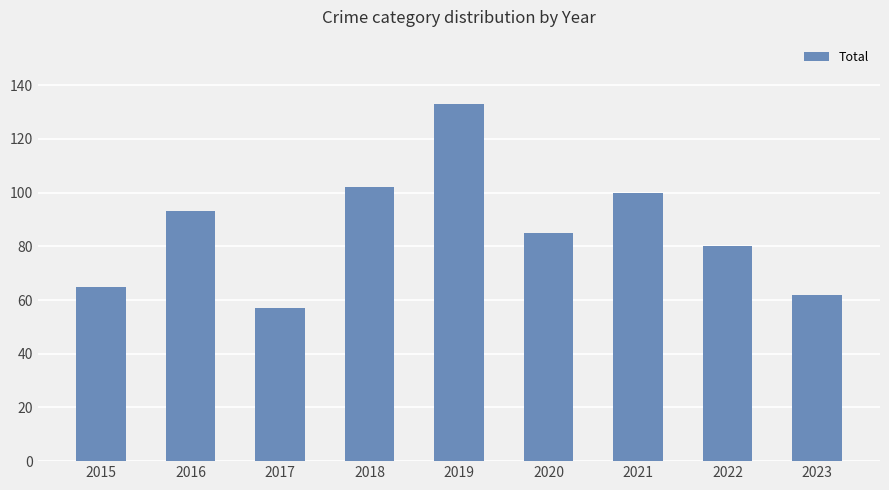

Does the chart contain stacked bars?

No